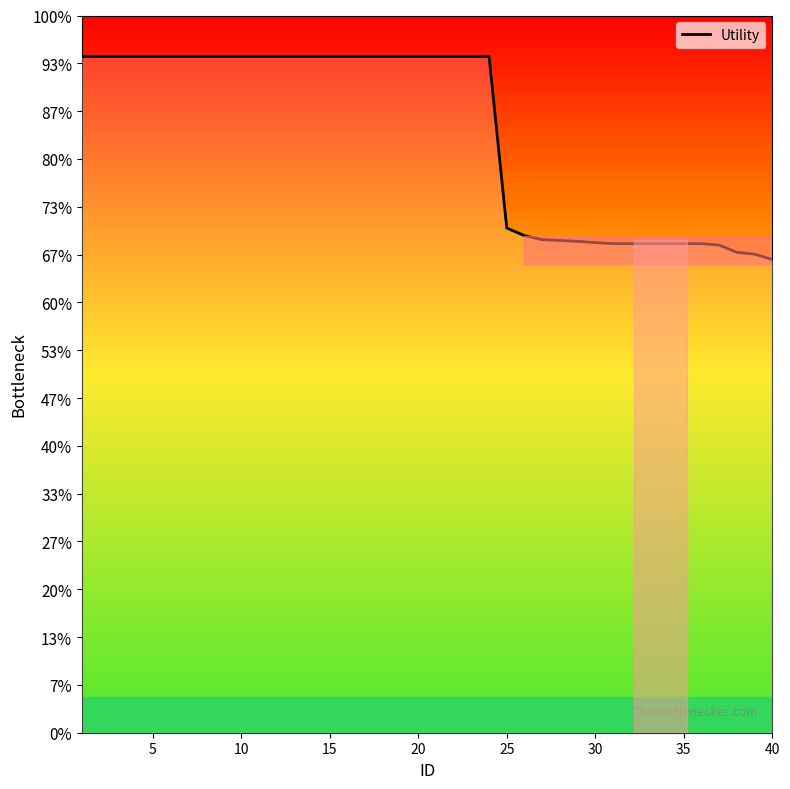

Does the chart have visible grid lines?

No